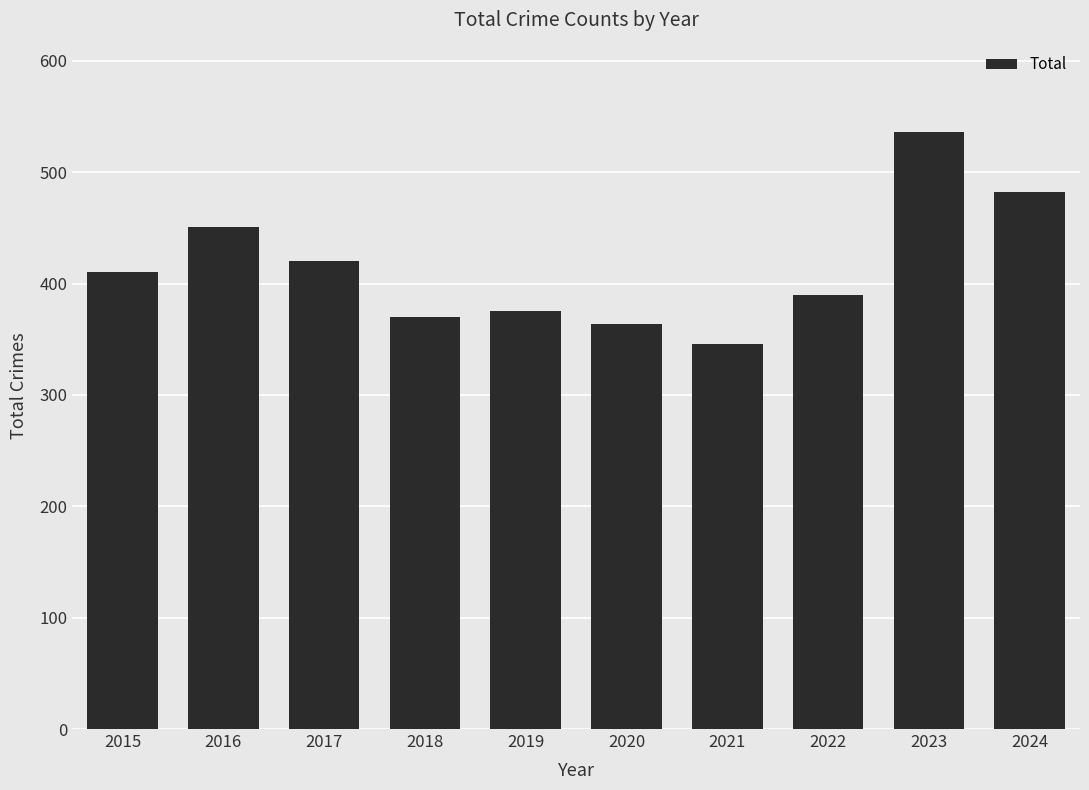

At which label is the value closest to 441?

2016